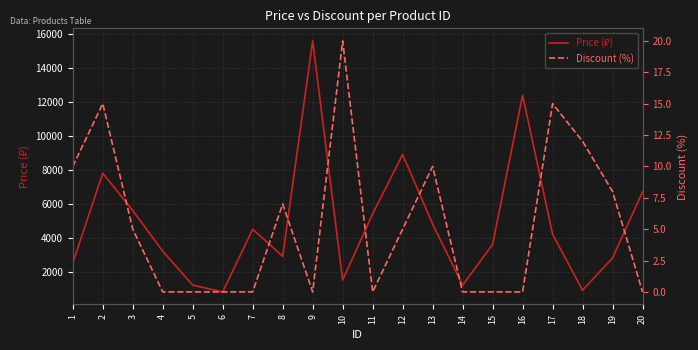

Reading left to right, extract all data points from this chart.

Price (₽): 2500	7800	5600	3200	1200	800	4500	2900	15600	1500	5400	8900	4800	1200	3600	12400	4200	900	2800	6700
Discount (%): 10	15	5	0	0	0	0	7	0	20	0	5	10	0	0	0	15	12	8	0